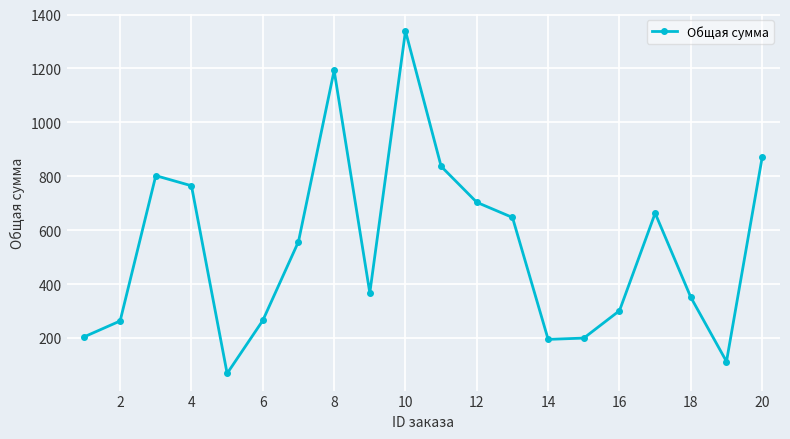

What is the average value?

535.1